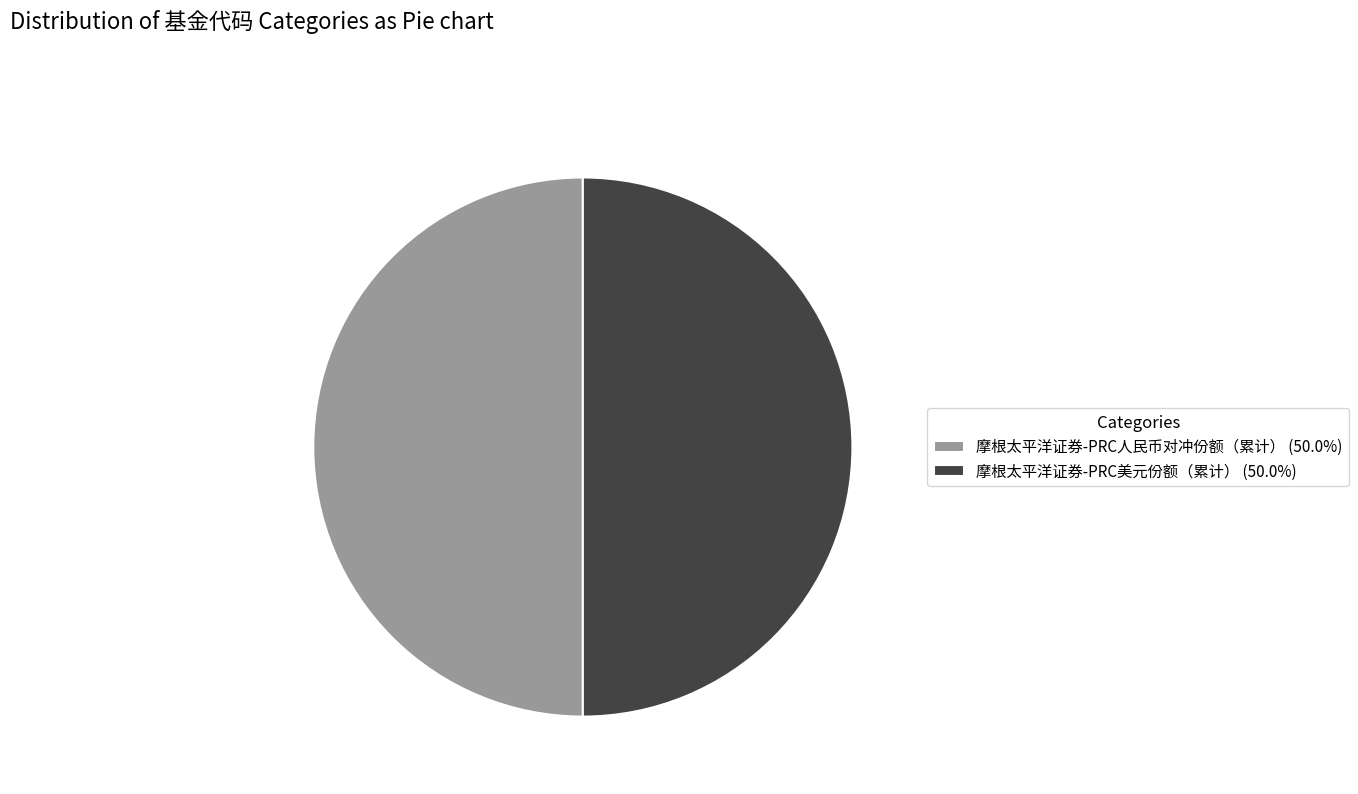

Is it true that 摩根太平洋证券-PRC美元份额（累计） is 63% of the pie?

False